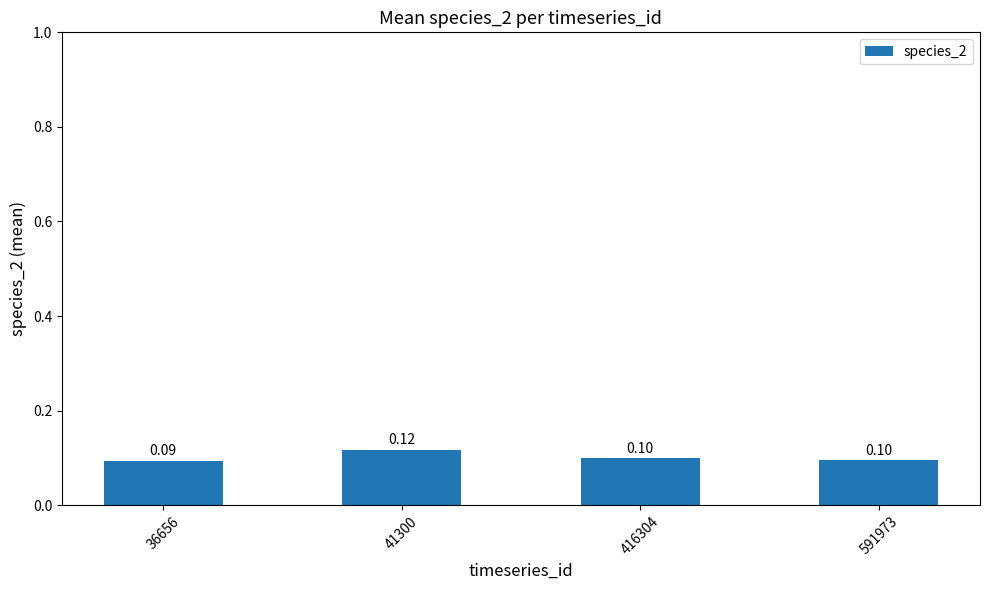

Reading left to right, transcribe all the data shown in this chart.

0.1	0.1	0.1	0.1